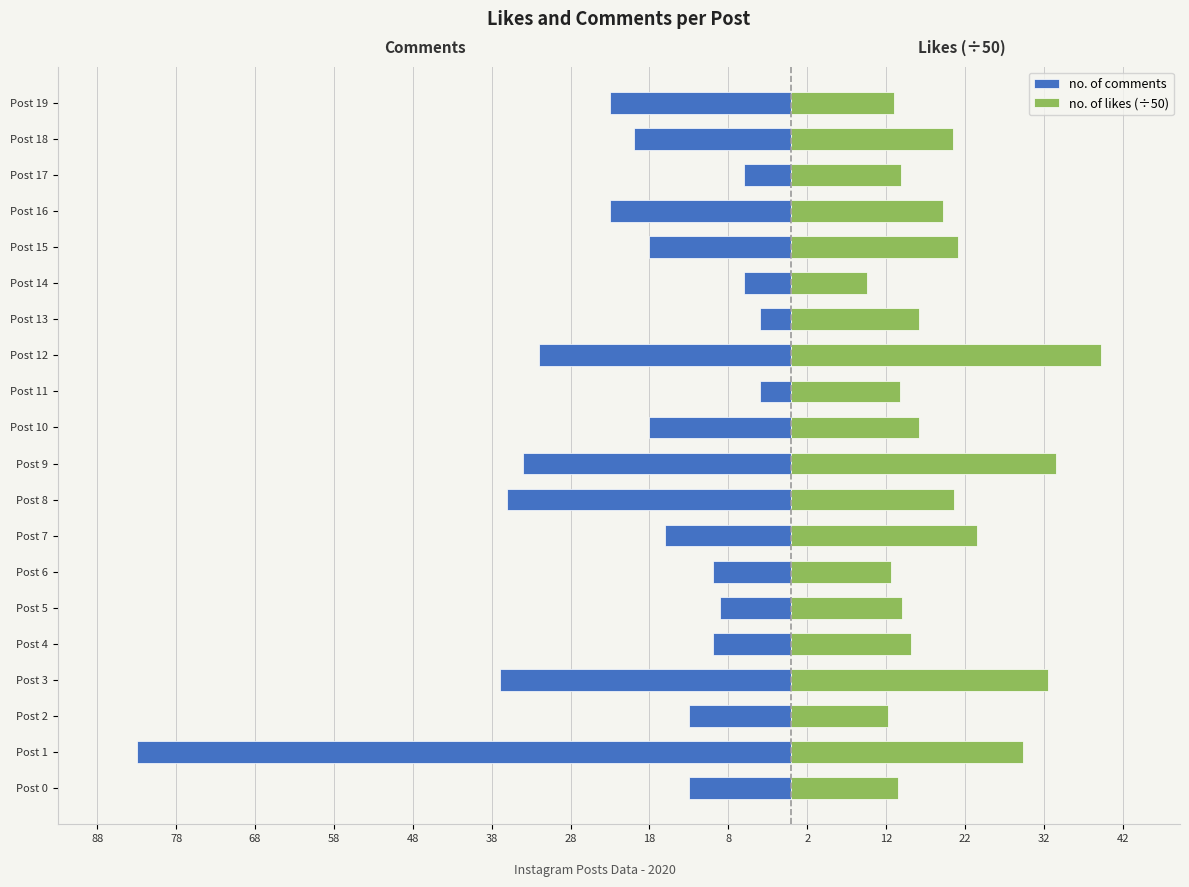

Which series has the largest total across all categories?

no. of likes (÷50)